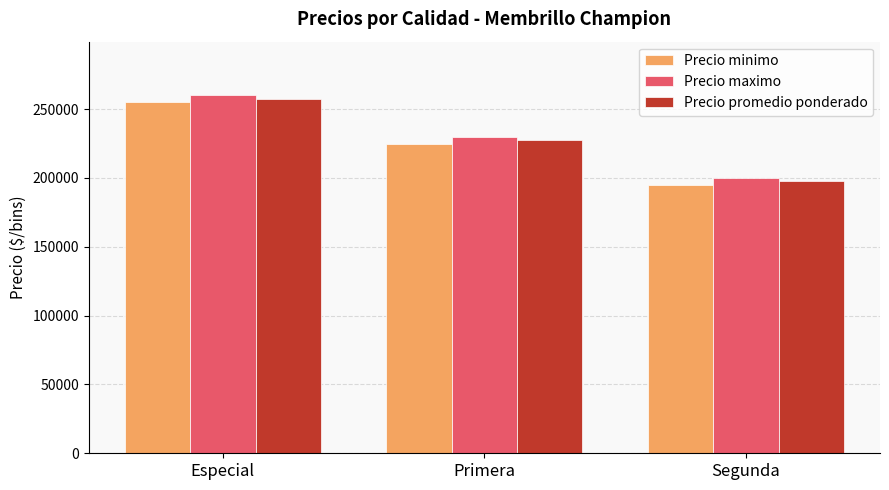

Reading right to left, list all the values displayed in this chart.

Precio minimo: Segunda=195000	Primera=225000	Especial=255000
Precio maximo: Segunda=200000	Primera=230000	Especial=260000
Precio promedio ponderado: Segunda=197500	Primera=227500	Especial=257500